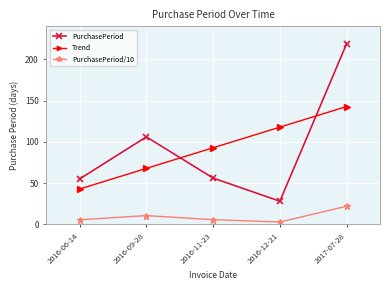

What is the total value across all series at 2016-06-14?

103.3